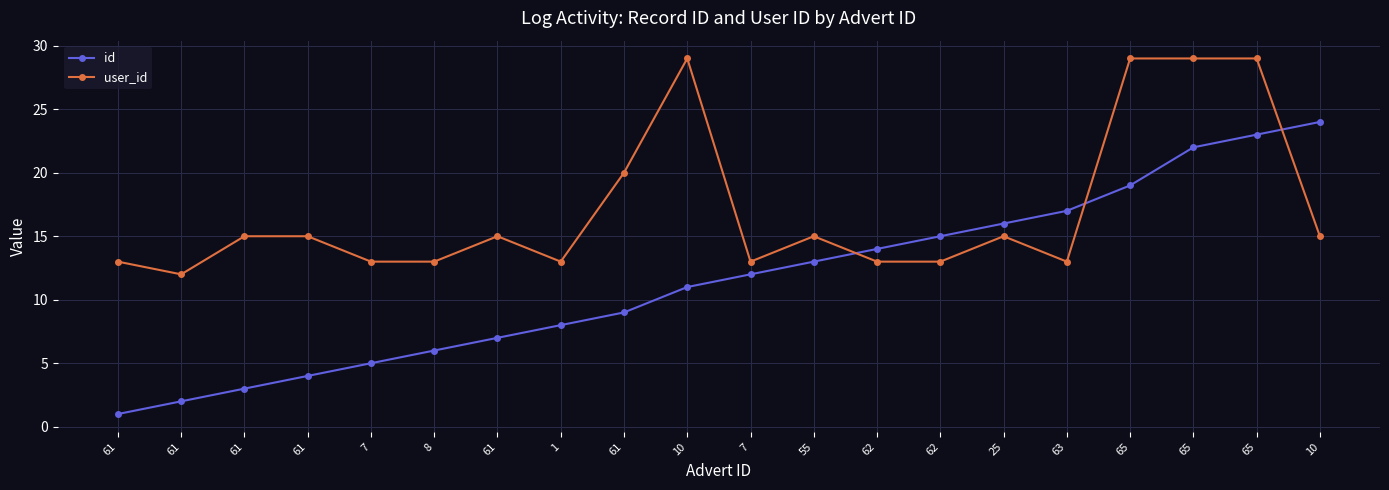

How many distinct data groups are displayed?

2